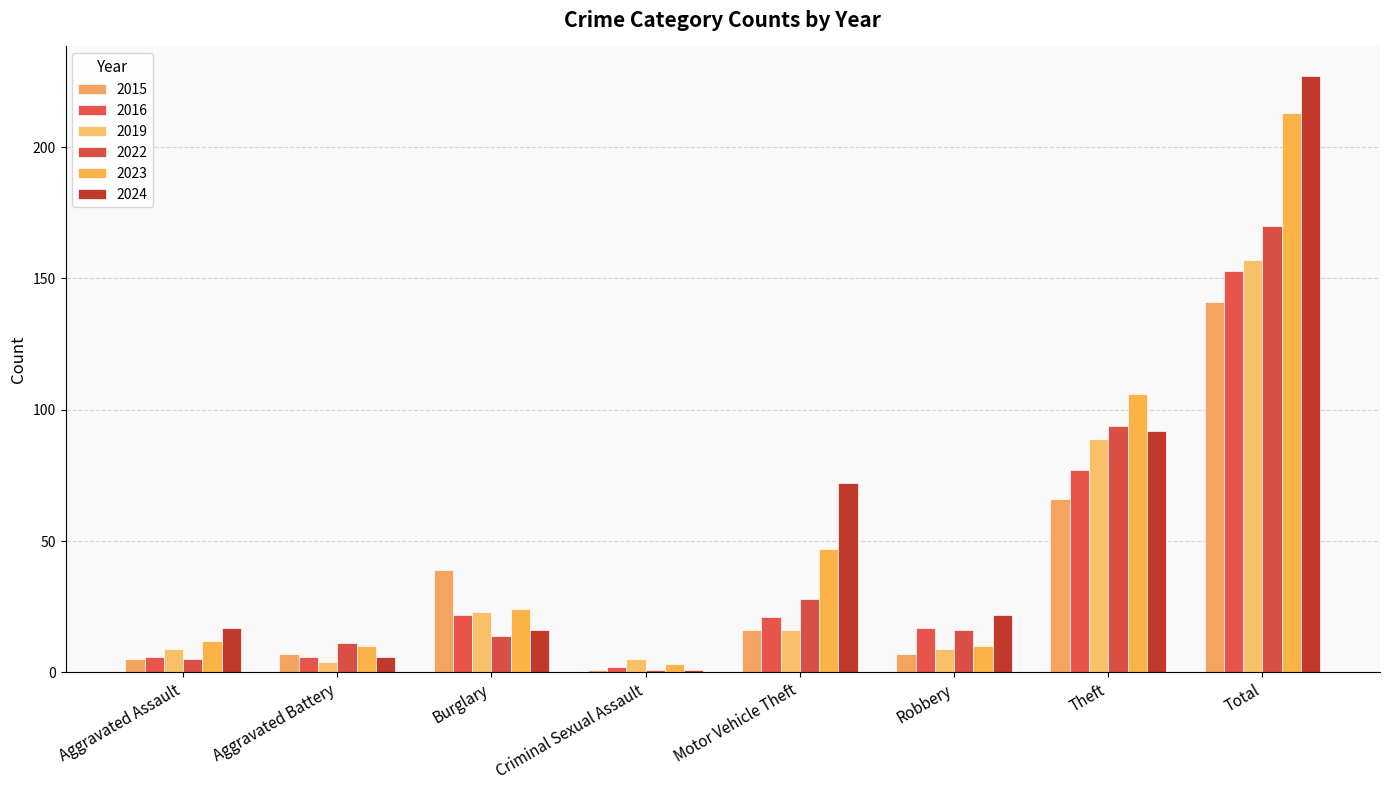

What is the label of the 1st bar from the left?

Aggravated Assault